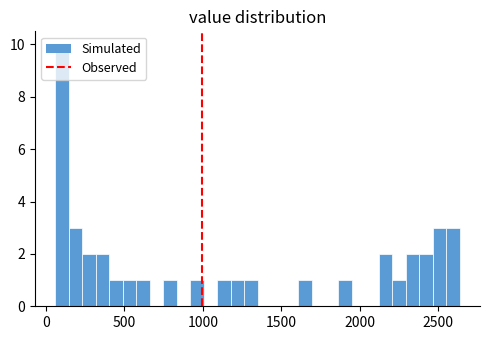

Around what value on the x-axis is the tallest bar? Give the approximate position of its centre, as read against the axis.

100